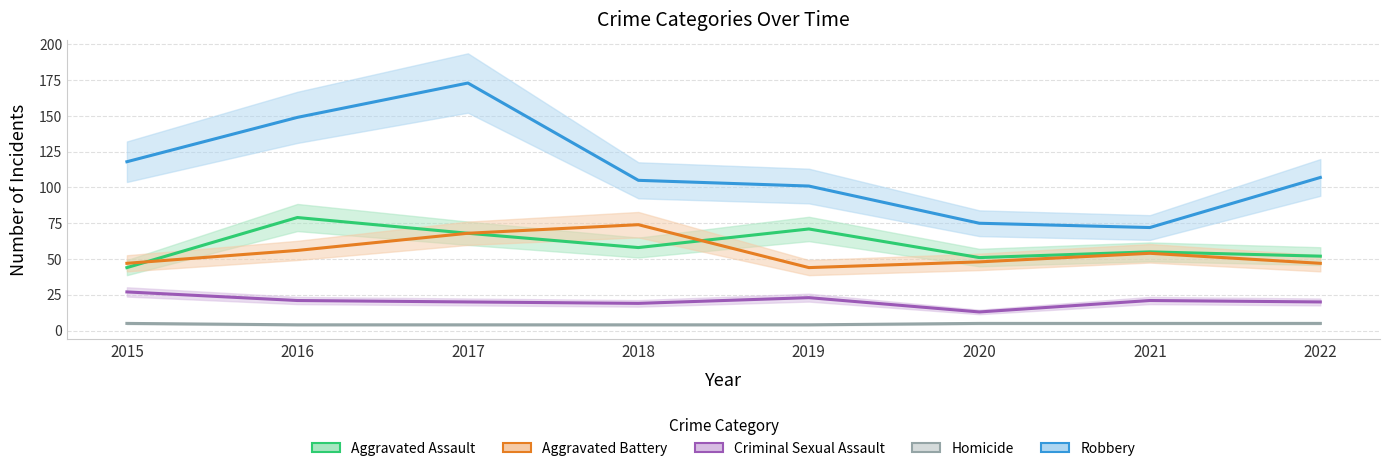

What is the approximate value of Homicide at 2018?

4